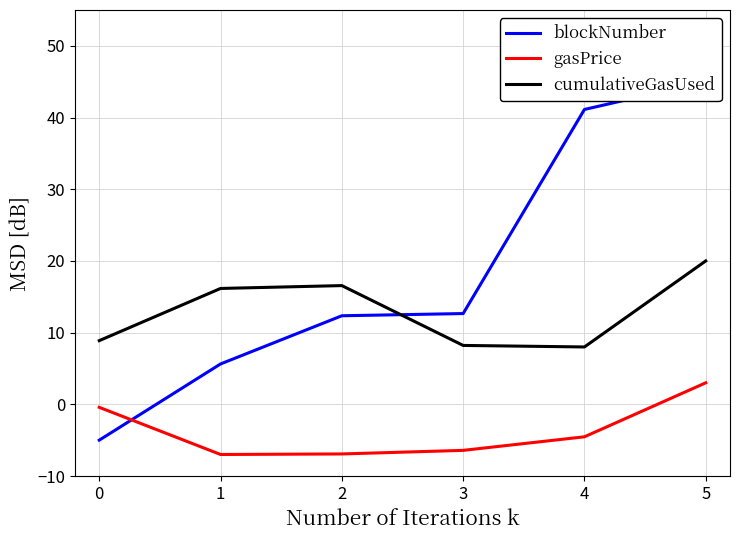

Count the number of data series in this chart.

3